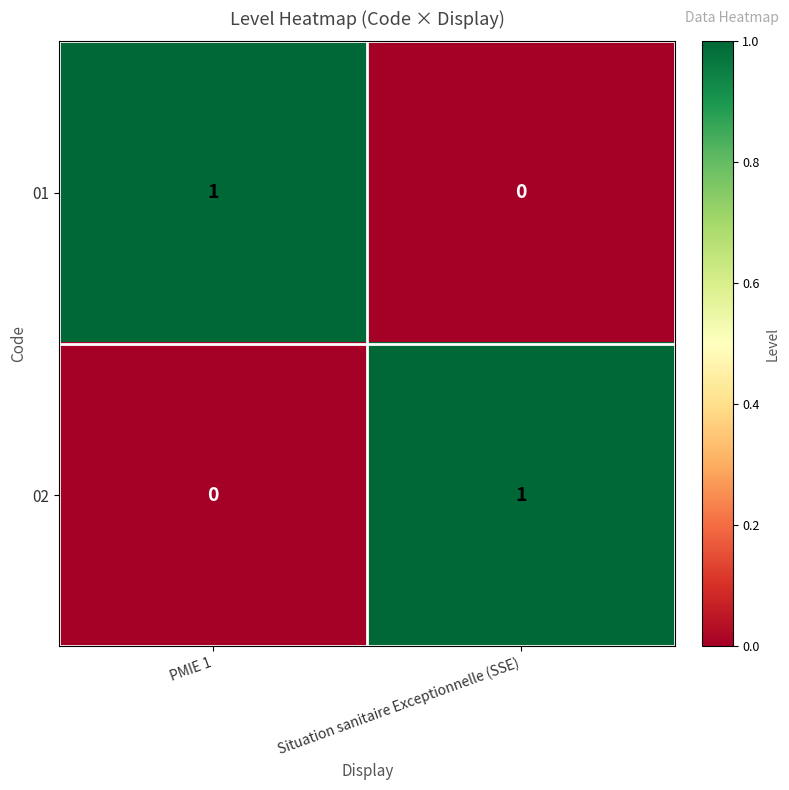

Which category has the lowest value in the 02 series?

PMIE 1